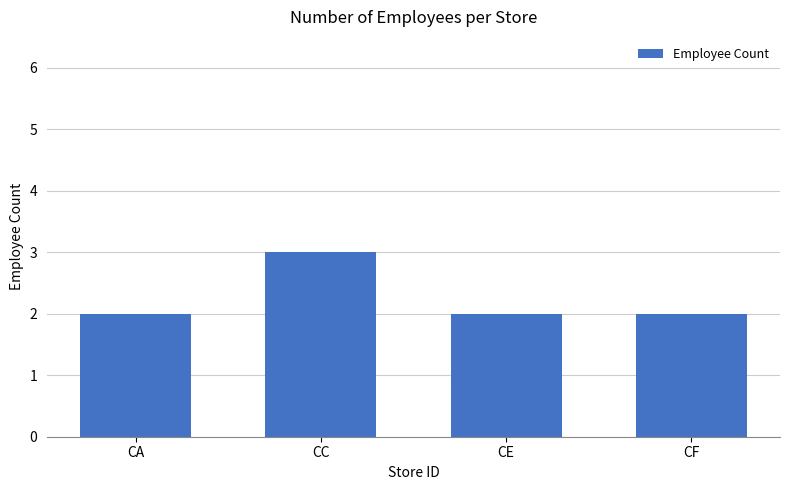

What is the change in value from CA to CC?

+1